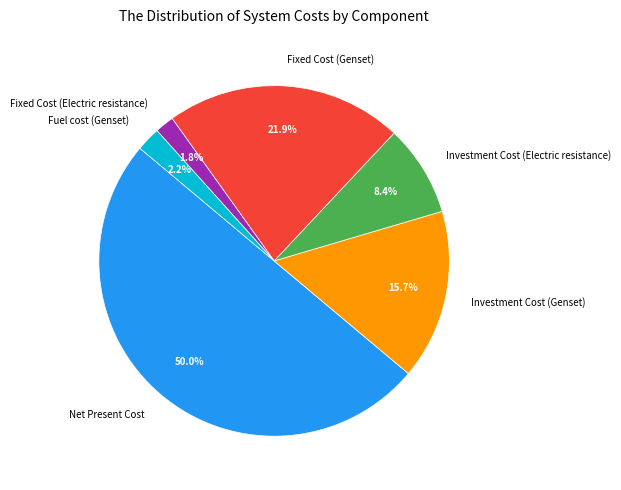

Which has a higher value, Investment Cost (Electric resistance) or Investment Cost (Genset)?

Investment Cost (Genset)